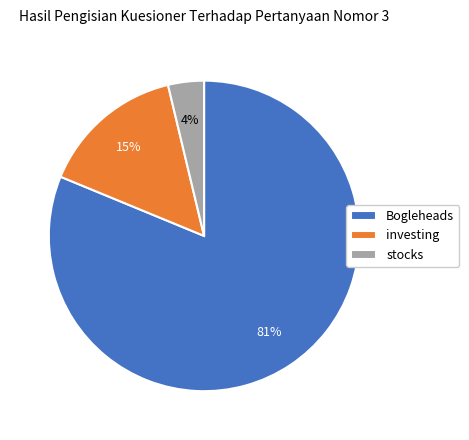

Is there a majority slice in this chart?

Yes